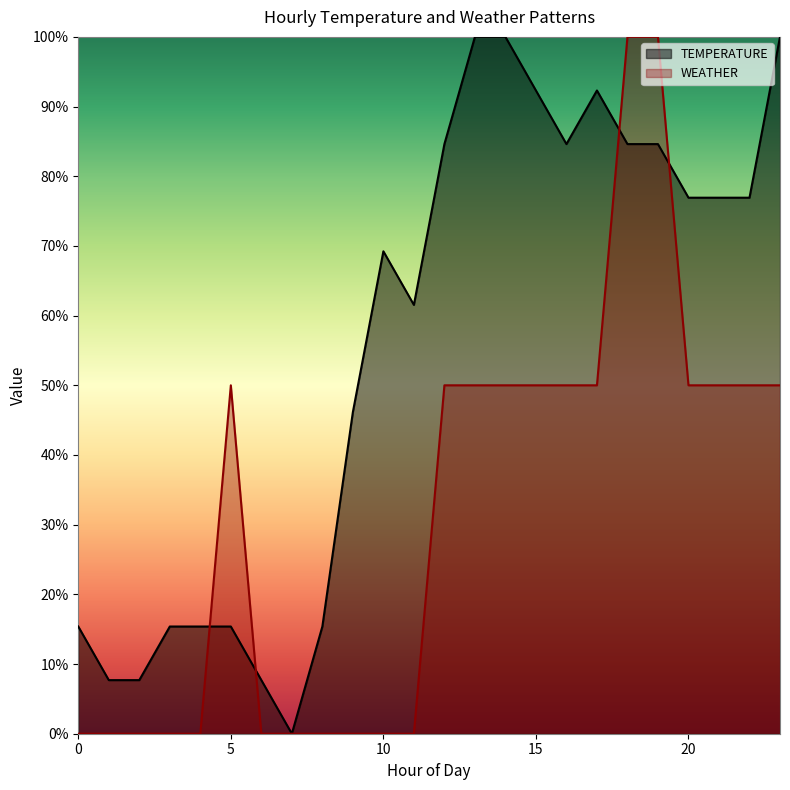

At 7, list the series in order from smallest to largest.

TEMPERATURE, WEATHER